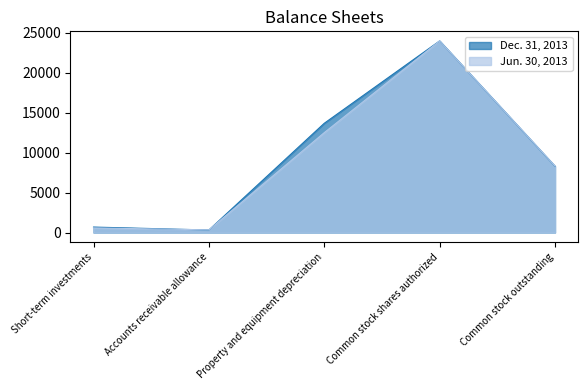

Is the value of Dec. 31, 2013 at Common stock outstanding greater than the value of Jun. 30, 2013 at Accounts receivable allowance?

Yes